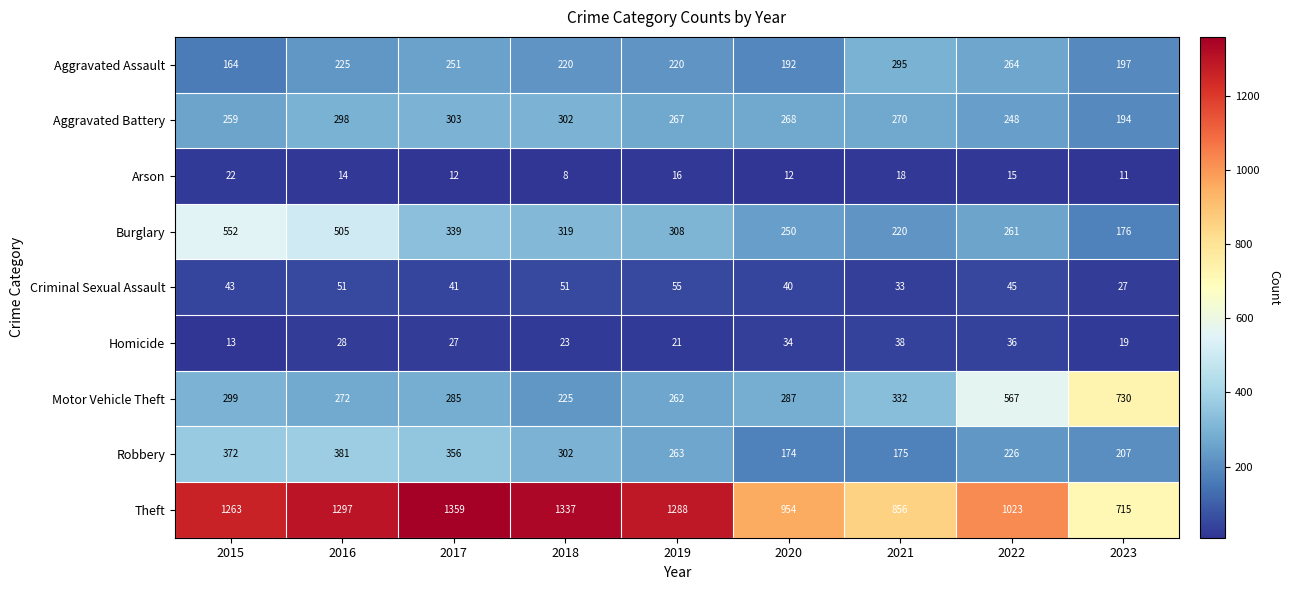

What is the spread (max minus min) of values at 2023?

719